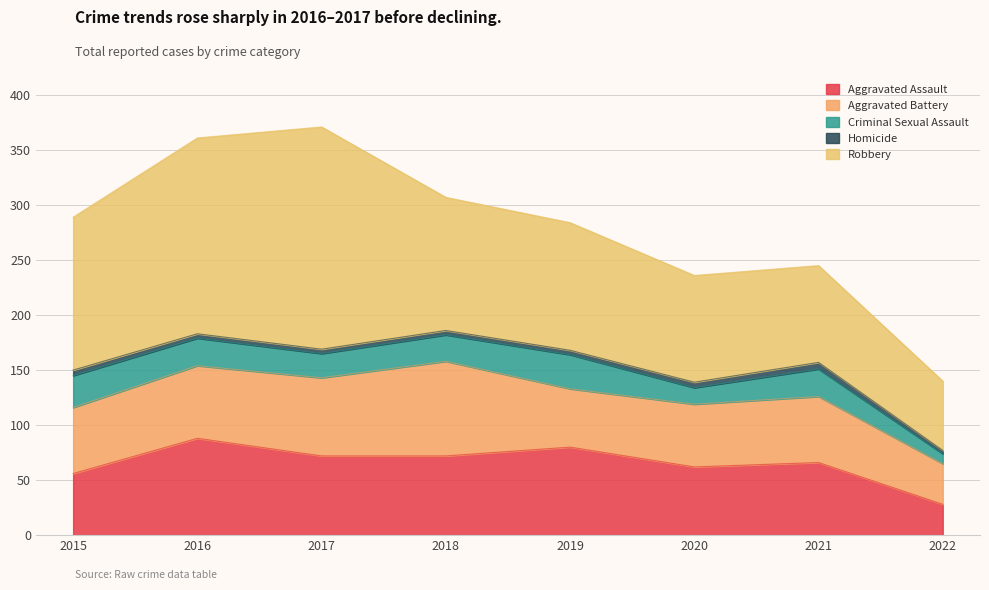

Does the chart display data point markers on the line(s)?

No